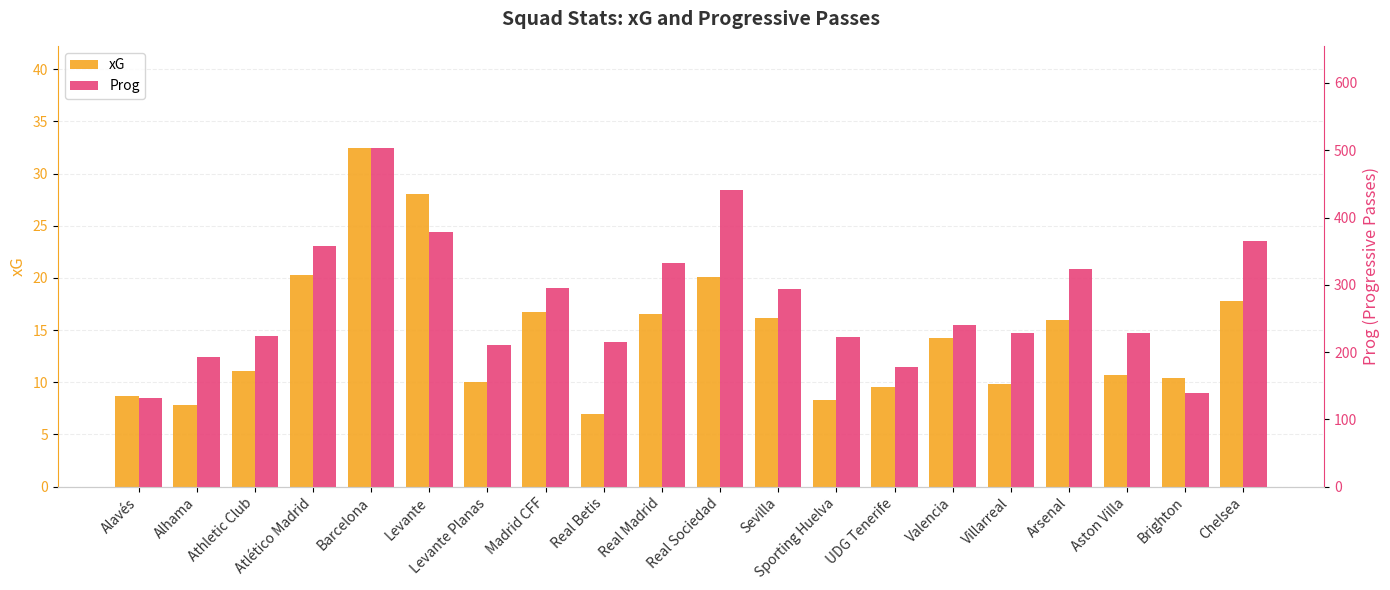

What are all the series names shown in the legend?

xG, Prog